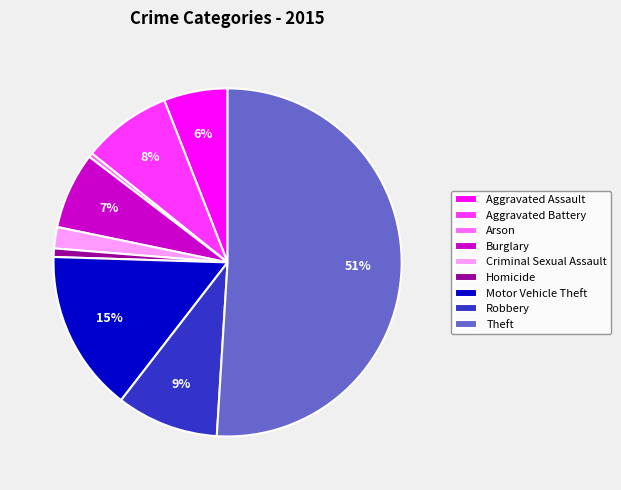

Which slice is the largest?

Theft